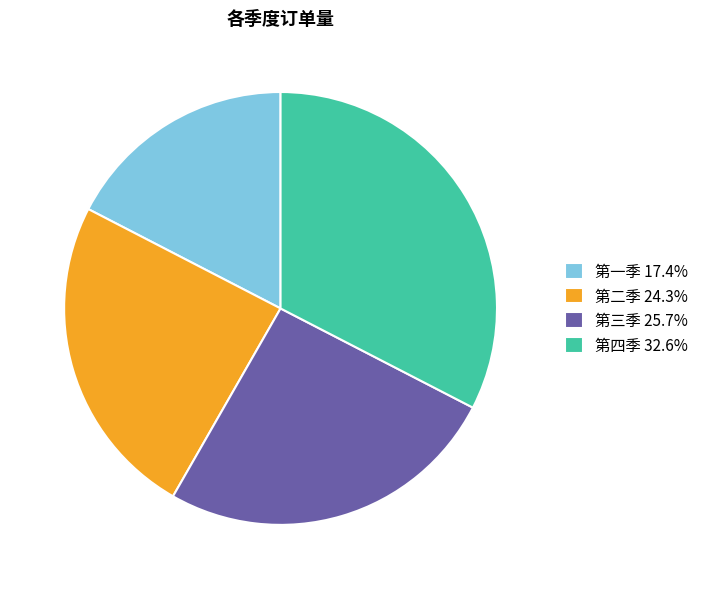

Is there a majority slice in this chart?

No